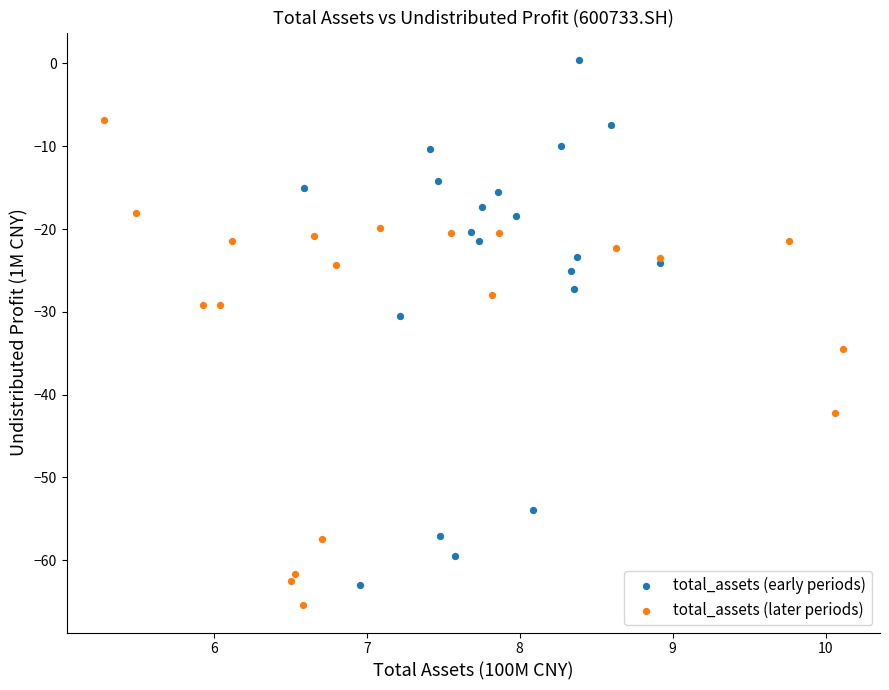

Which series has the widest spread of Y values?

total_assets (early periods)